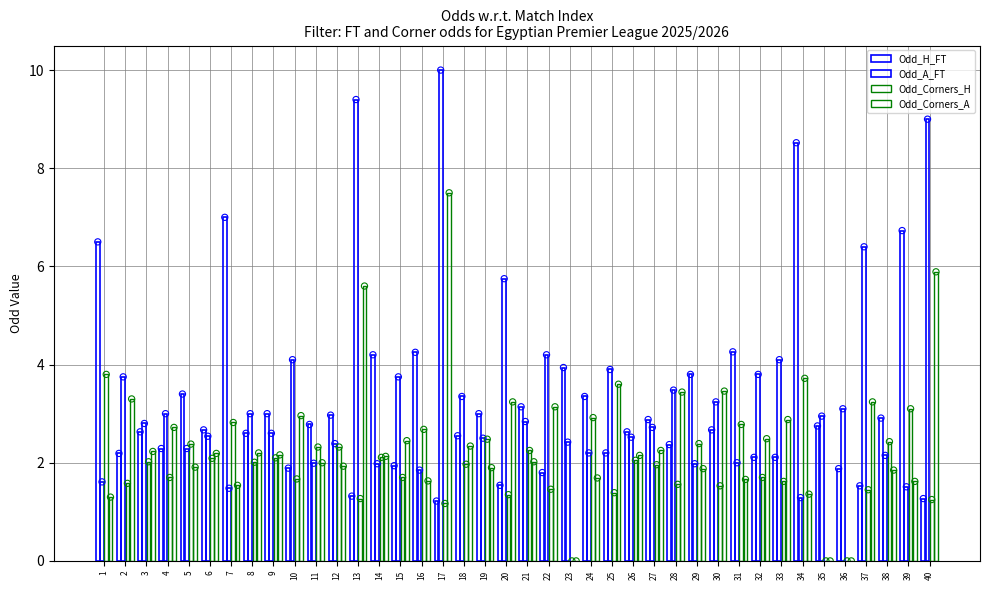

Which series has the largest total across all categories?

Odd_A_FT